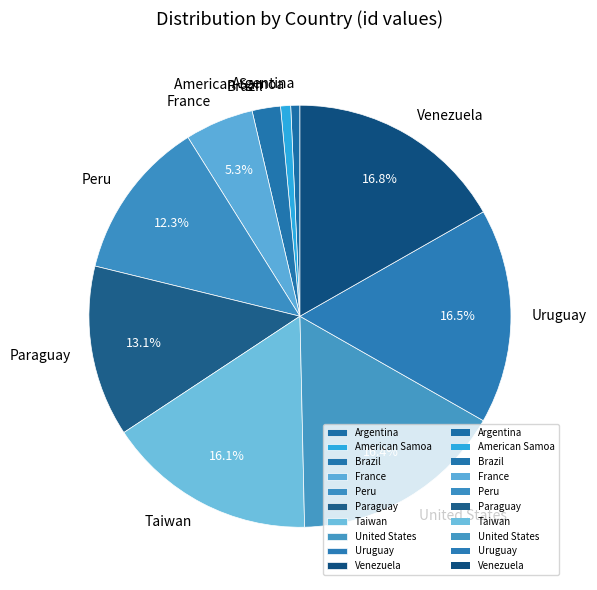

How many segments does this pie chart have?

10